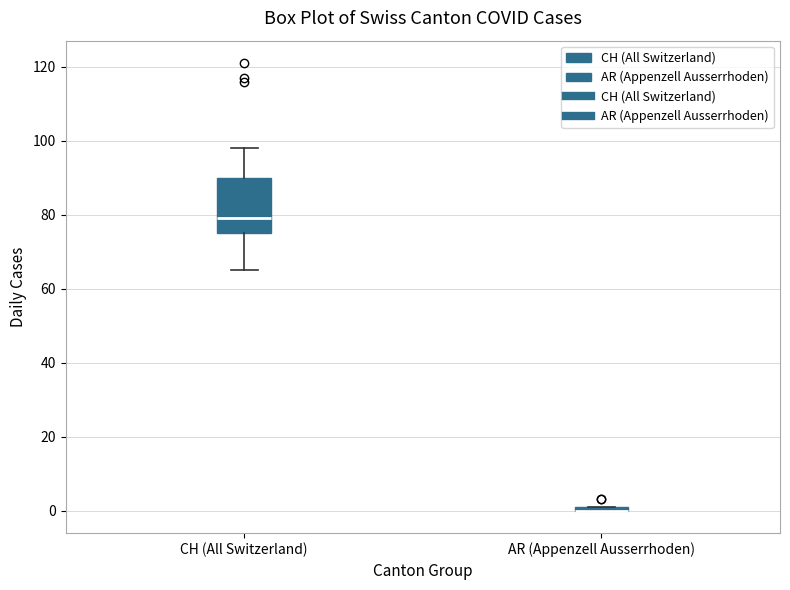

Which box is the tallest, from its lower edge to its upper edge?

CH (All Switzerland)